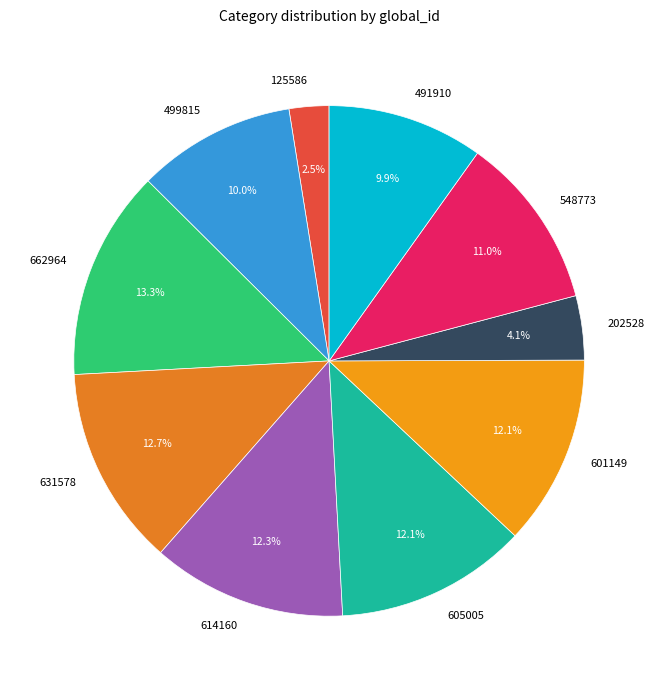

Which slice is the largest?

662964